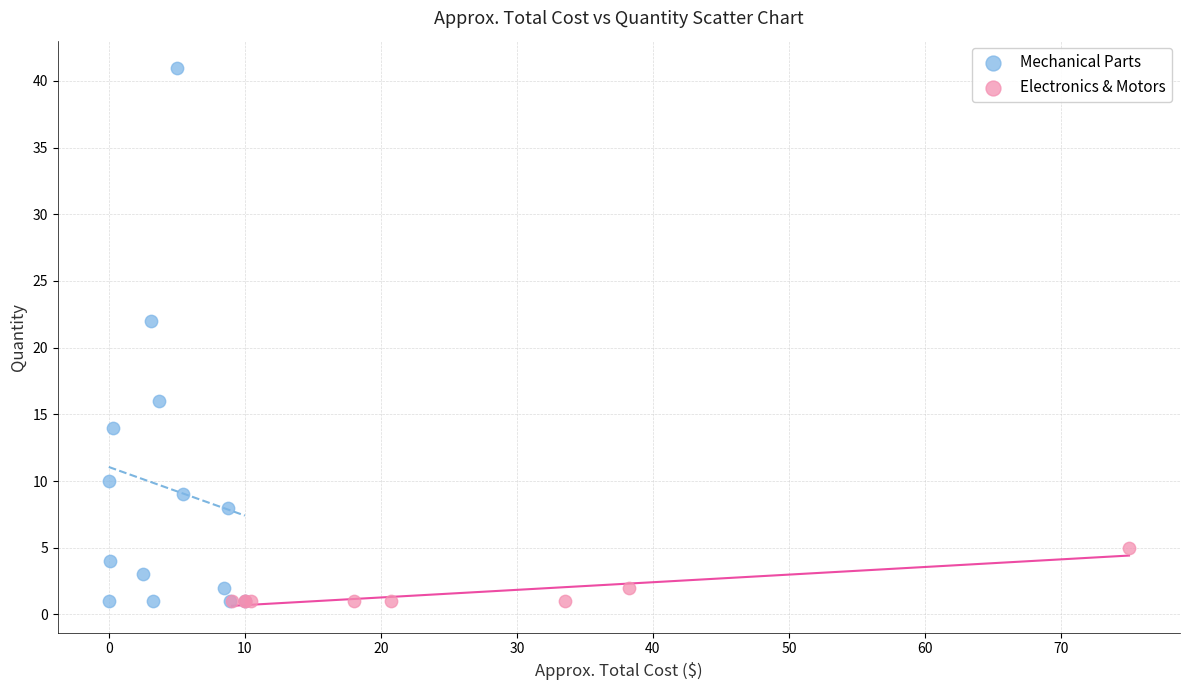

Which series reaches the maximum Y coordinate?

Mechanical Parts